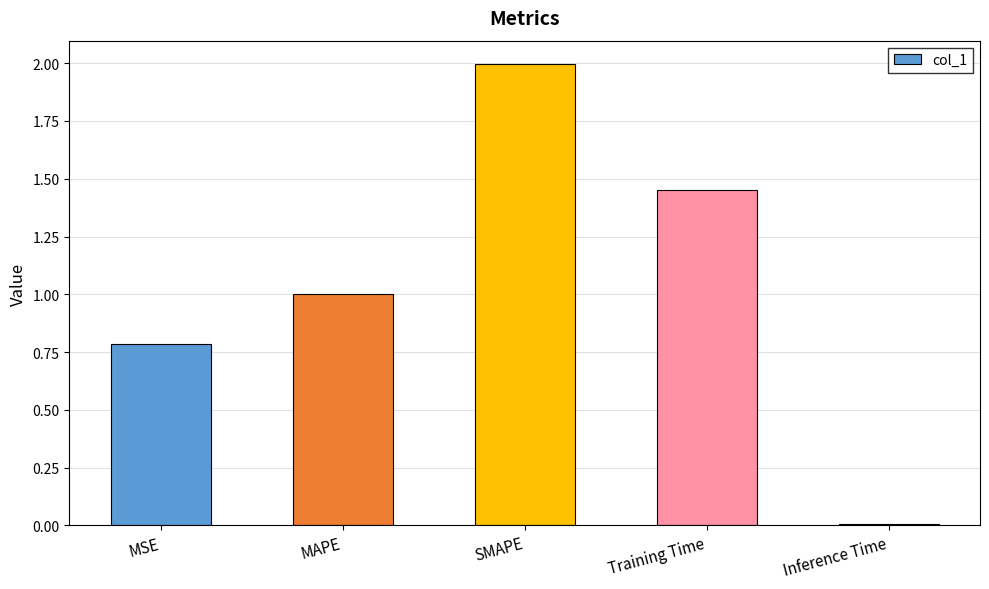

Between MAPE and Training Time, which is larger?

Training Time